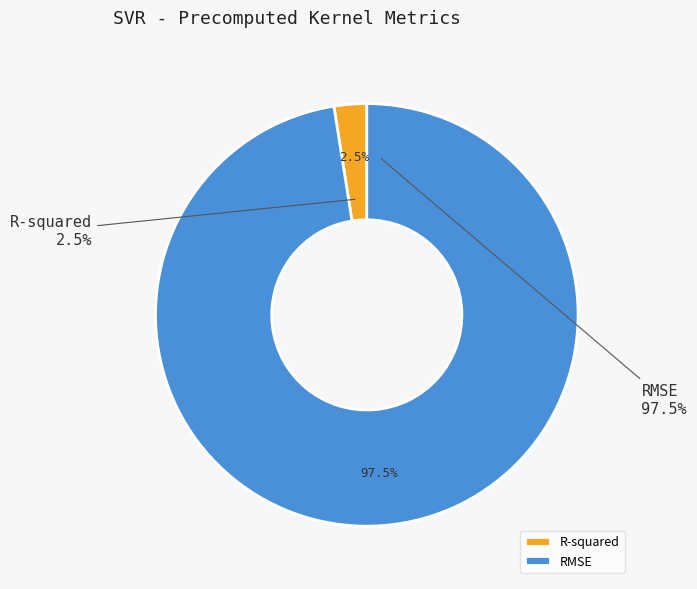

What is the smallest slice in the pie chart?

R-squared